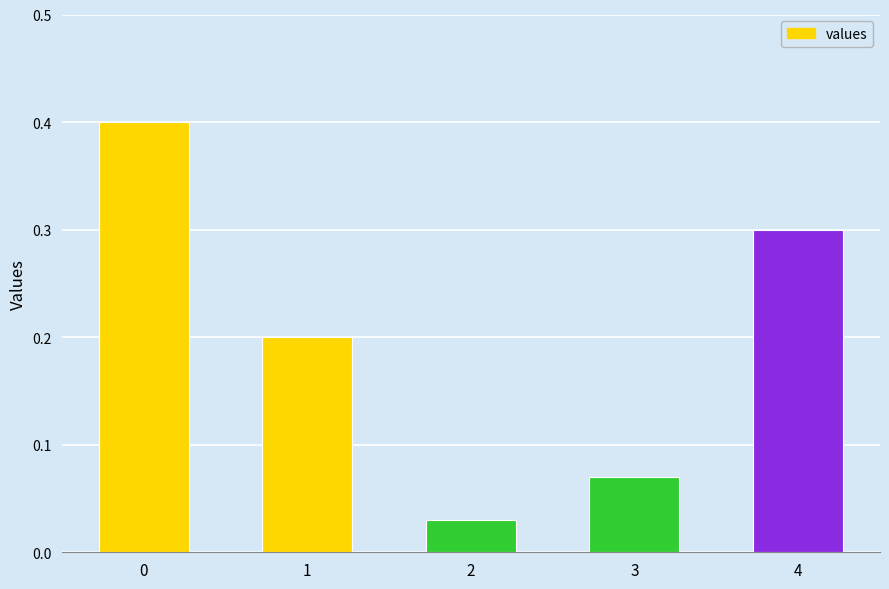

What is the difference between the maximum and second lowest values?

0.3